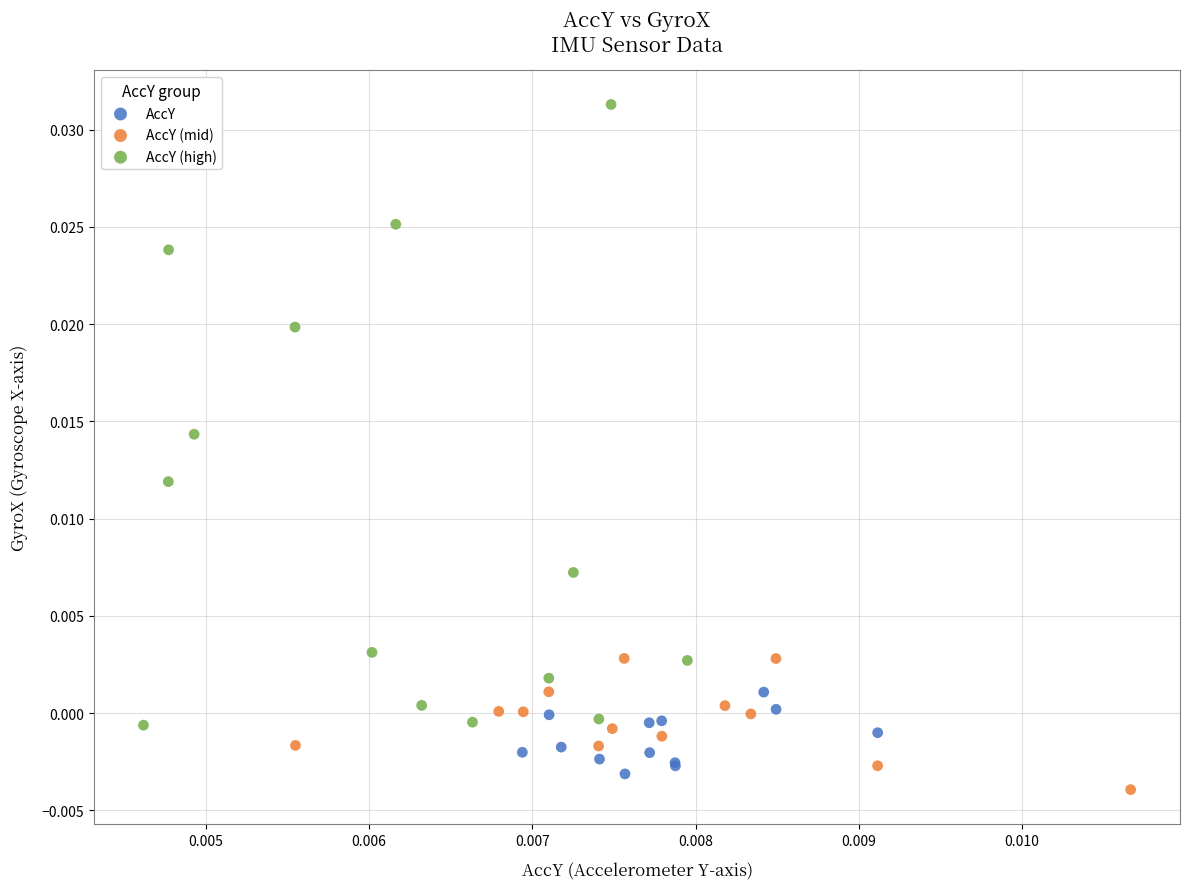

Which series has the widest spread of Y values?

AccY (high)